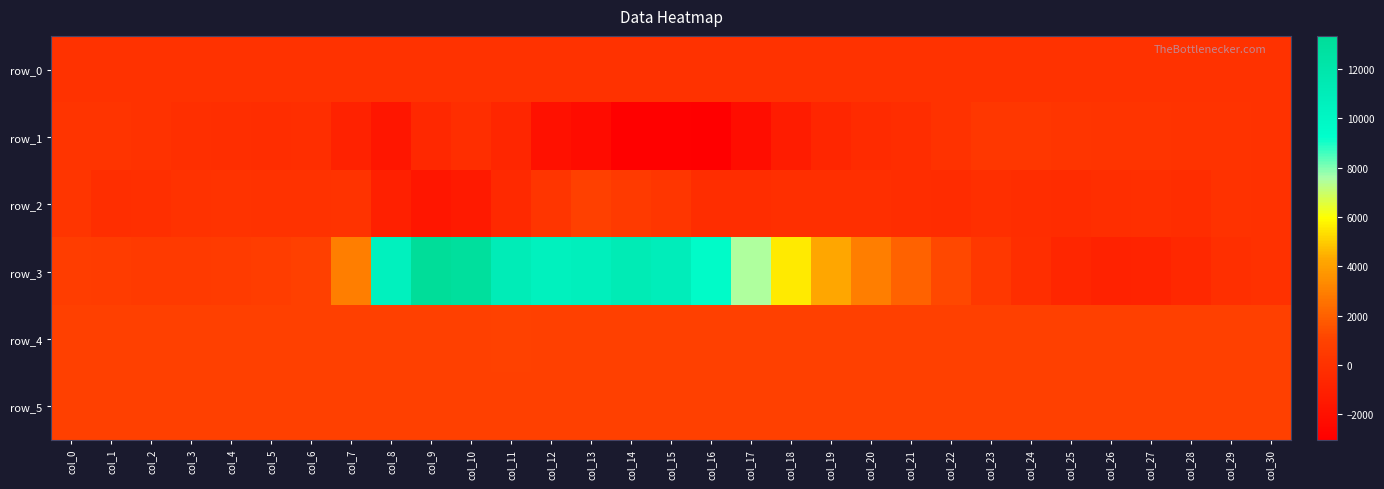

Which series has the largest range (max minus min)?

row_3